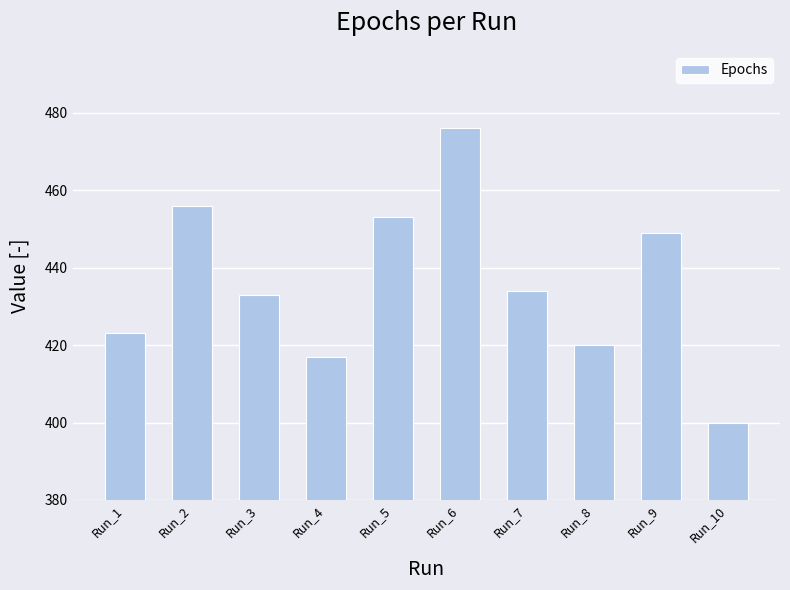

Count the number of categories in the chart.

10